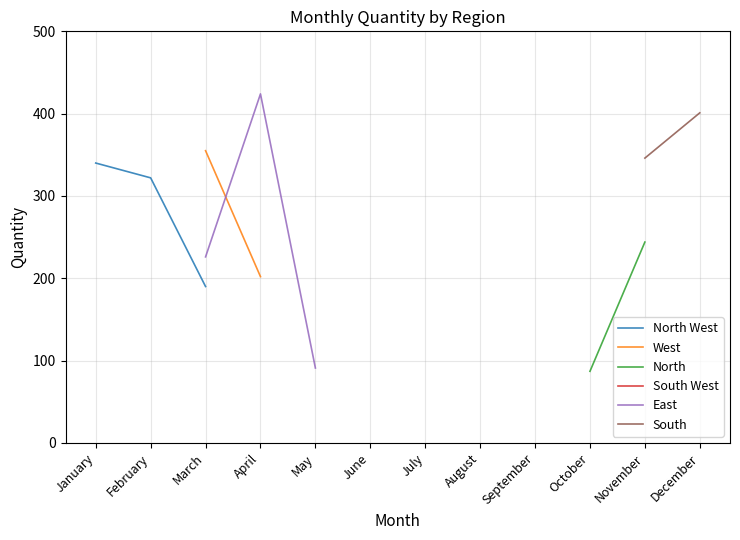

How many lines are shown in the chart?

6